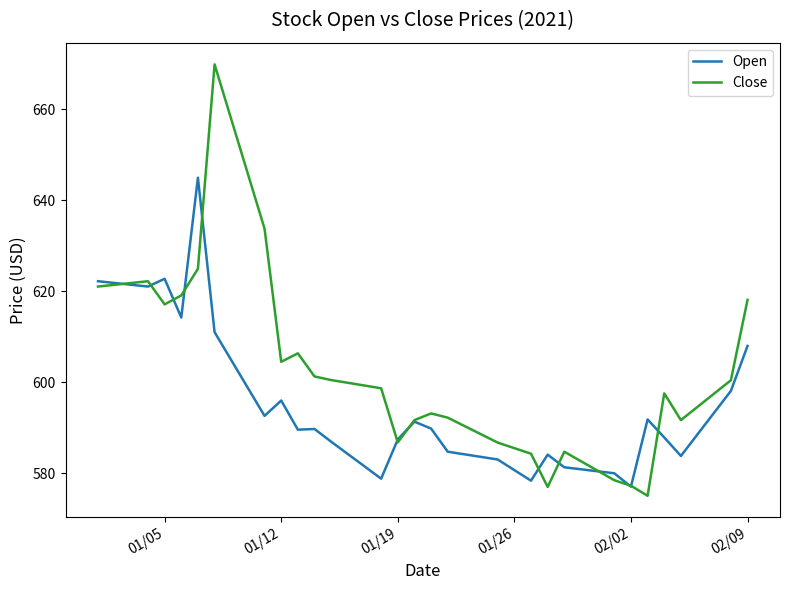

Rank the series by their maximum value, from lowest to highest.

Open, Close